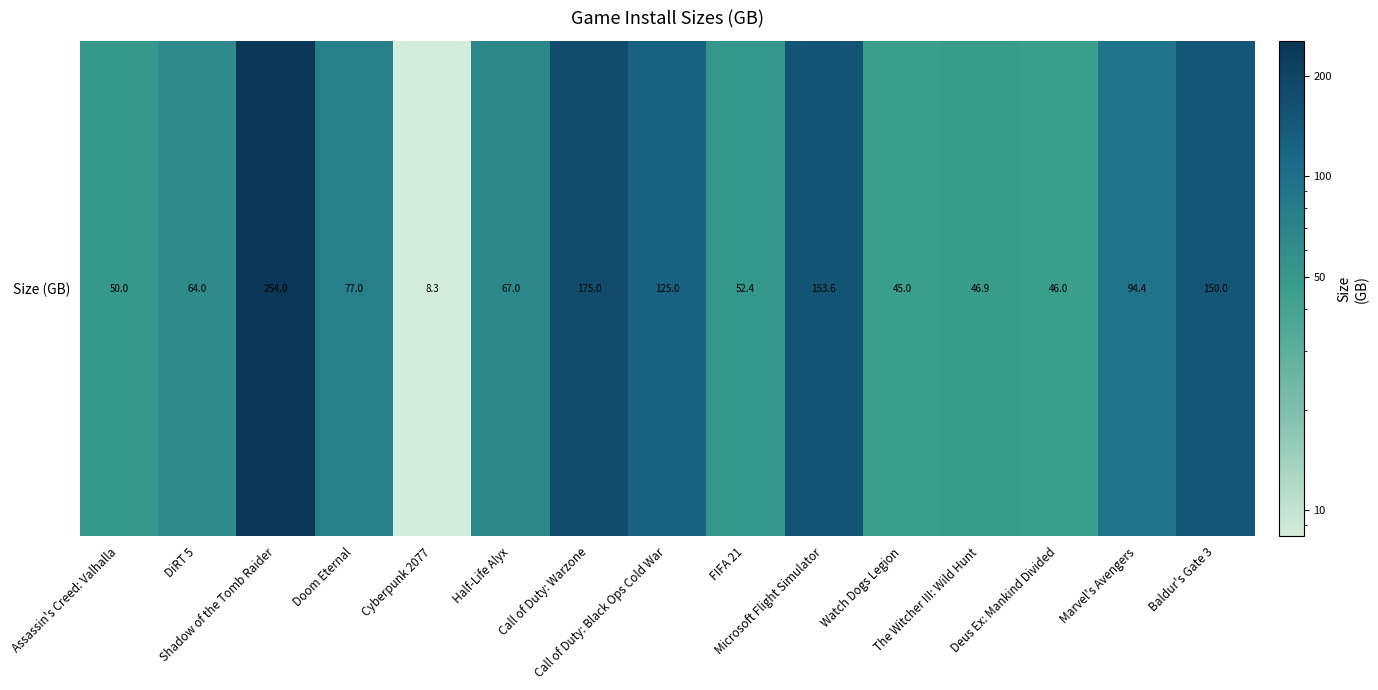

Where is the data nearest to the value 131?

Call of Duty: Black Ops Cold War